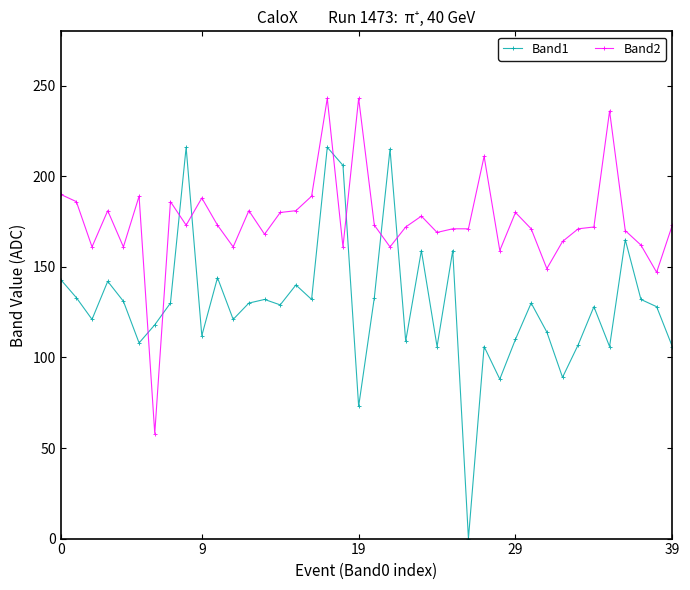

How many values in Band1 are above zero?

39